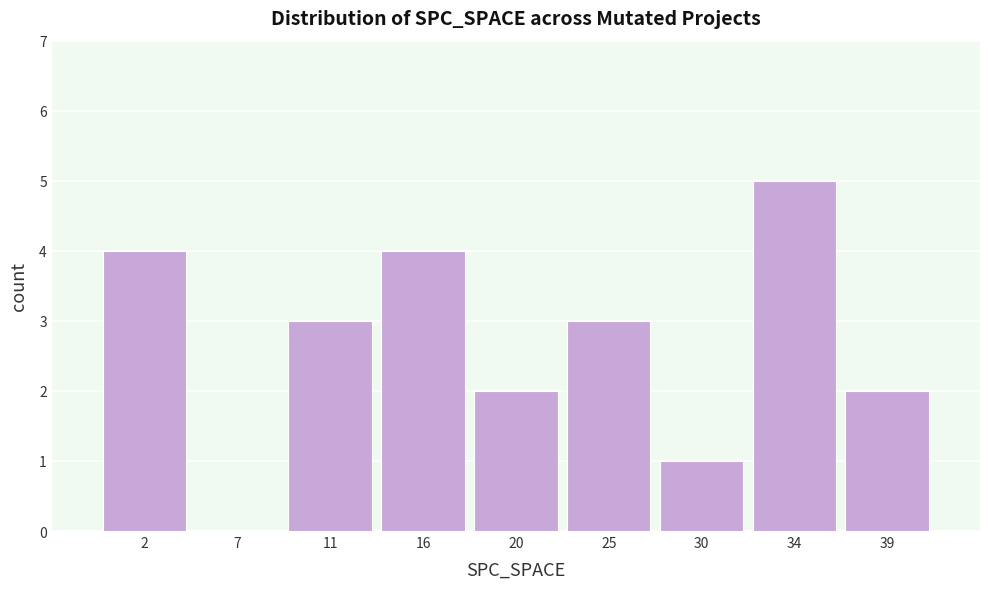

Reading right to left, what are all the values shown in this chart?

39=2	34=5	30=1	25=3	20=2	16=4	11=3	7=0	2=4